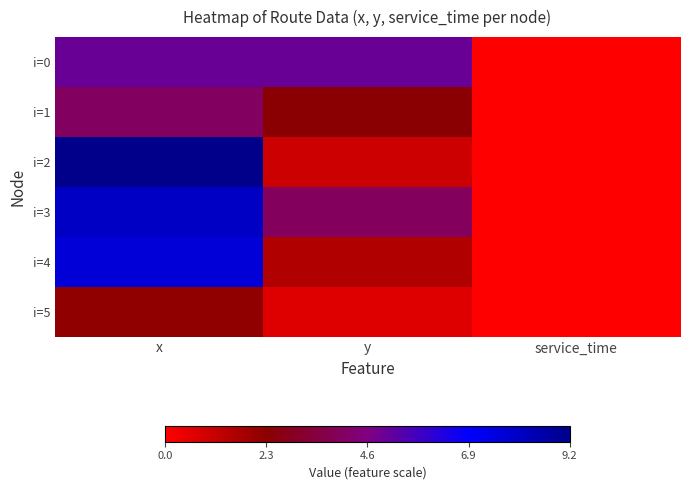

What is the spread (max minus min) of values at x?

7.0